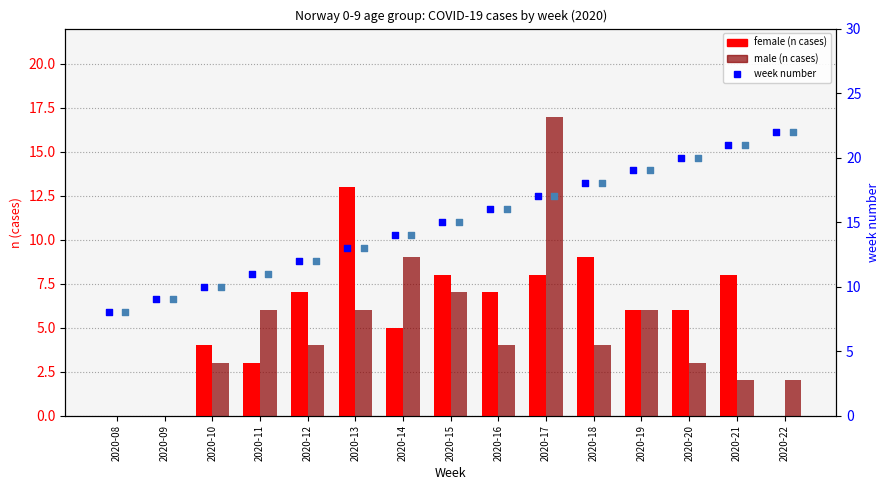

What is the total value across all series at 2020-15?

45